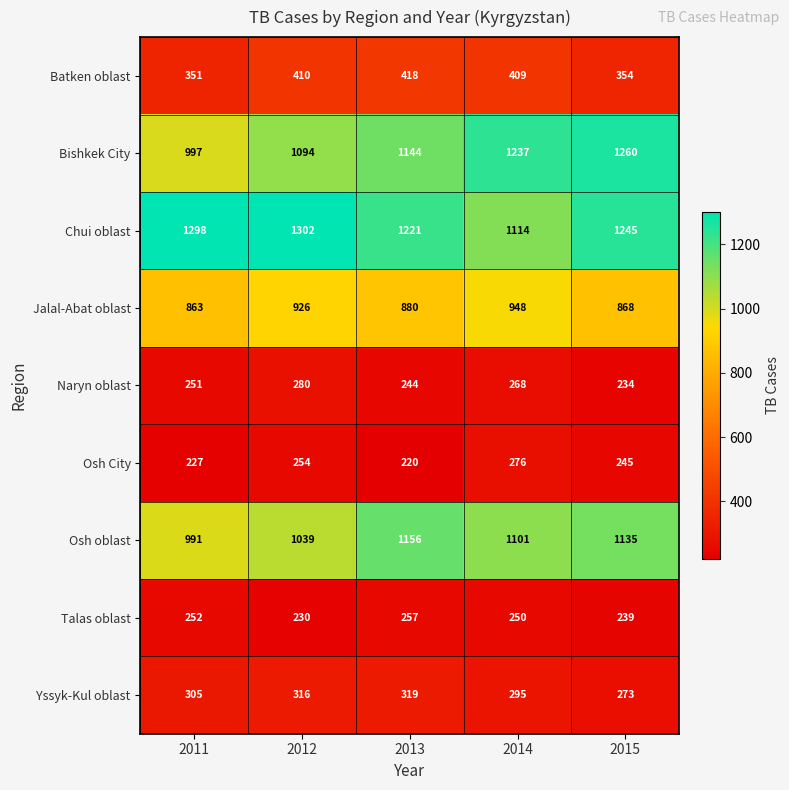

Count the number of data series in this chart.

9